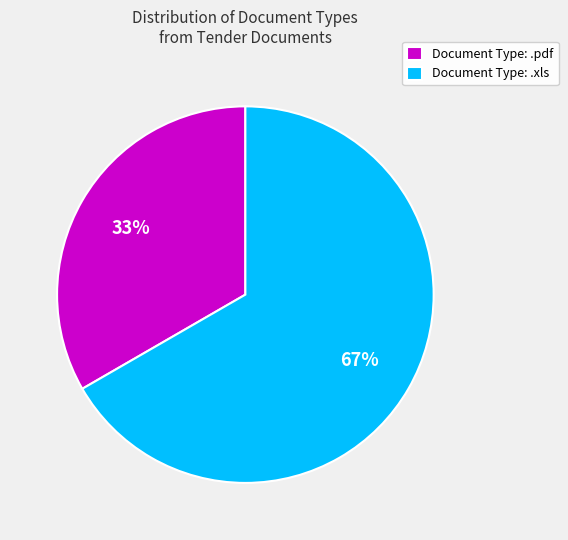

To the nearest percent, what percentage of the pie is Document Type: .pdf?

33%